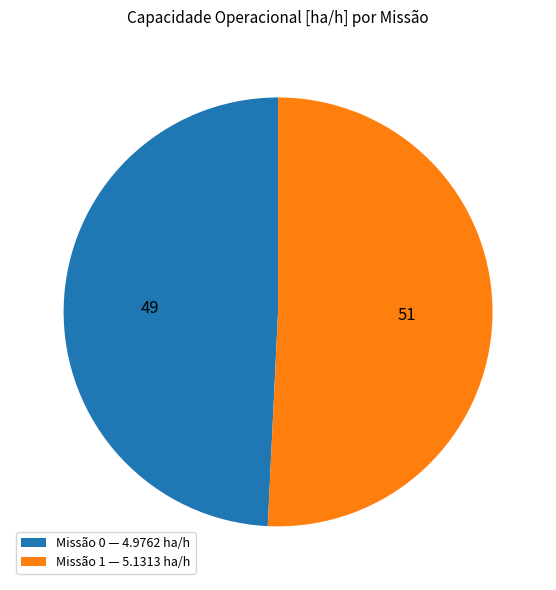

The Missão 1 — 5.1313 ha/h slice represents 51% of the pie. True or false?

True